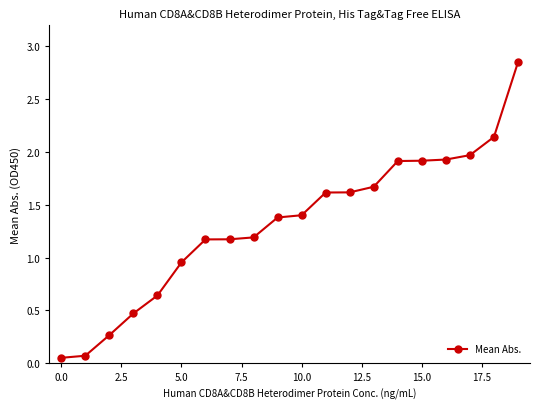

What is the sum of all values?

26.4